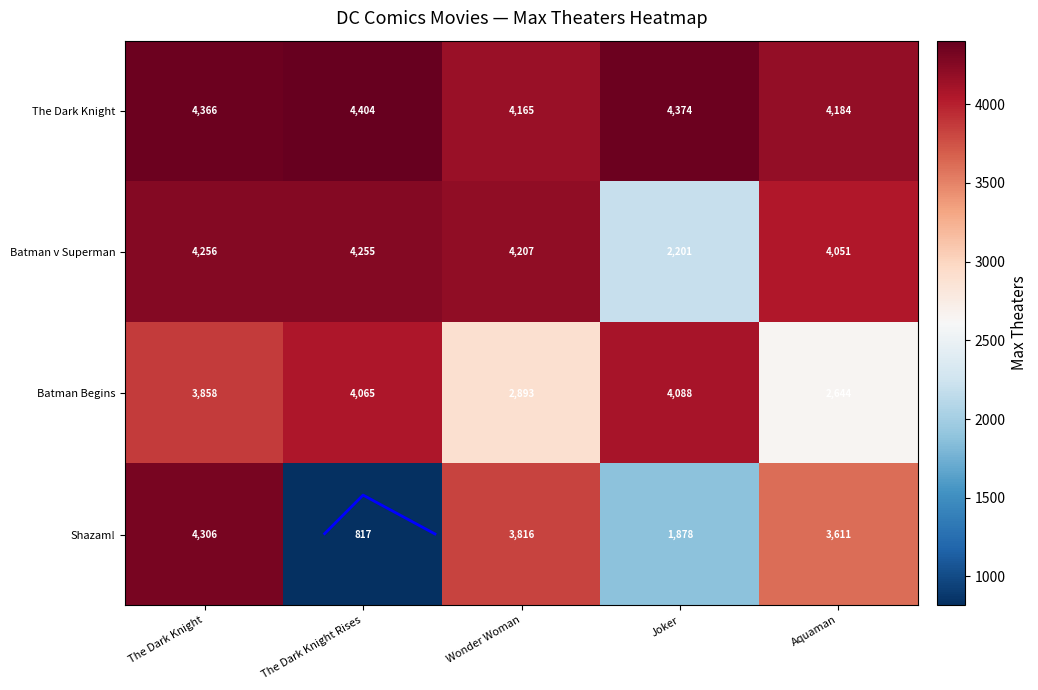

What is the difference between the highest and lowest values at The Dark Knight?

508